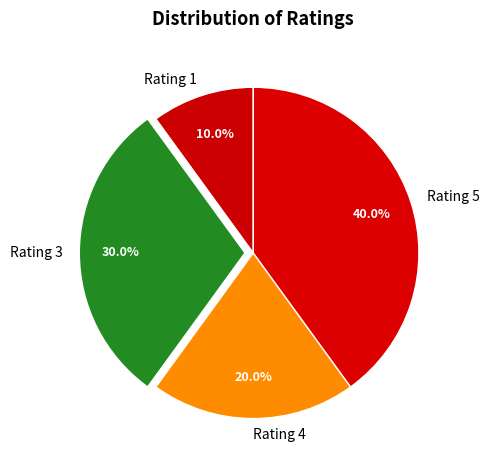

Which category has the biggest portion of the pie?

Rating 5